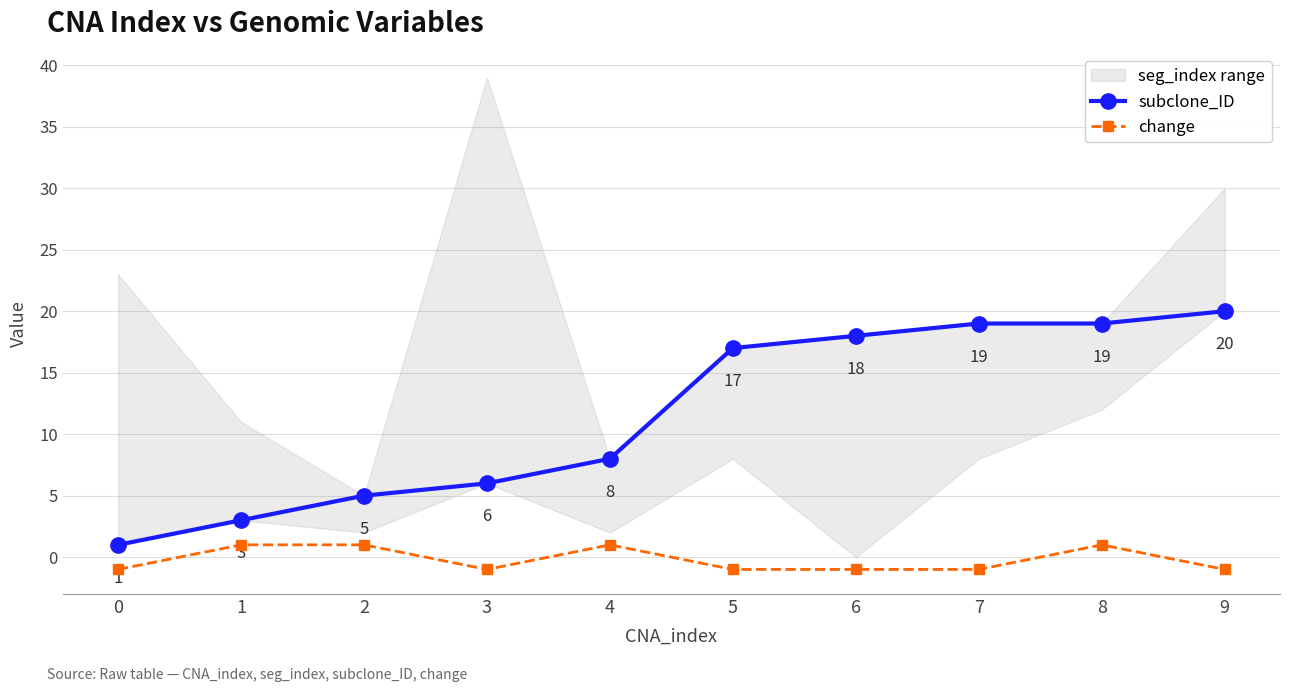

What is the value of the change point at the 5th from the left?

1